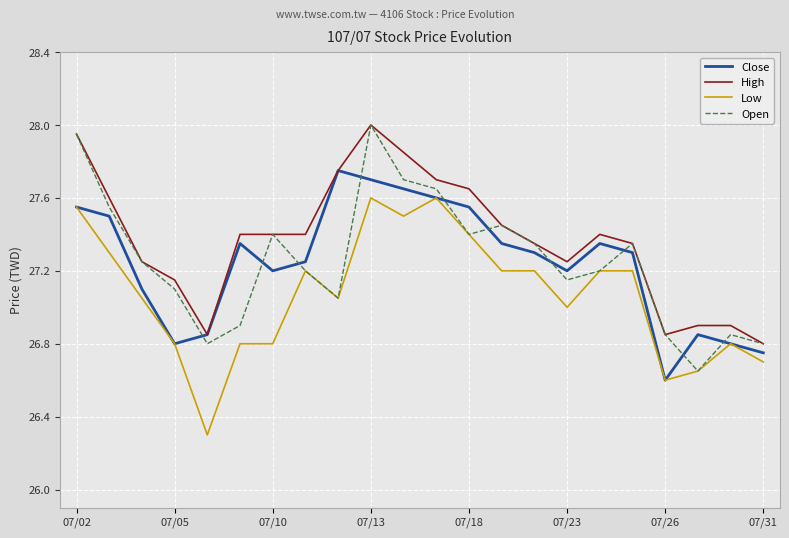

Which series has the largest total across all categories?

High